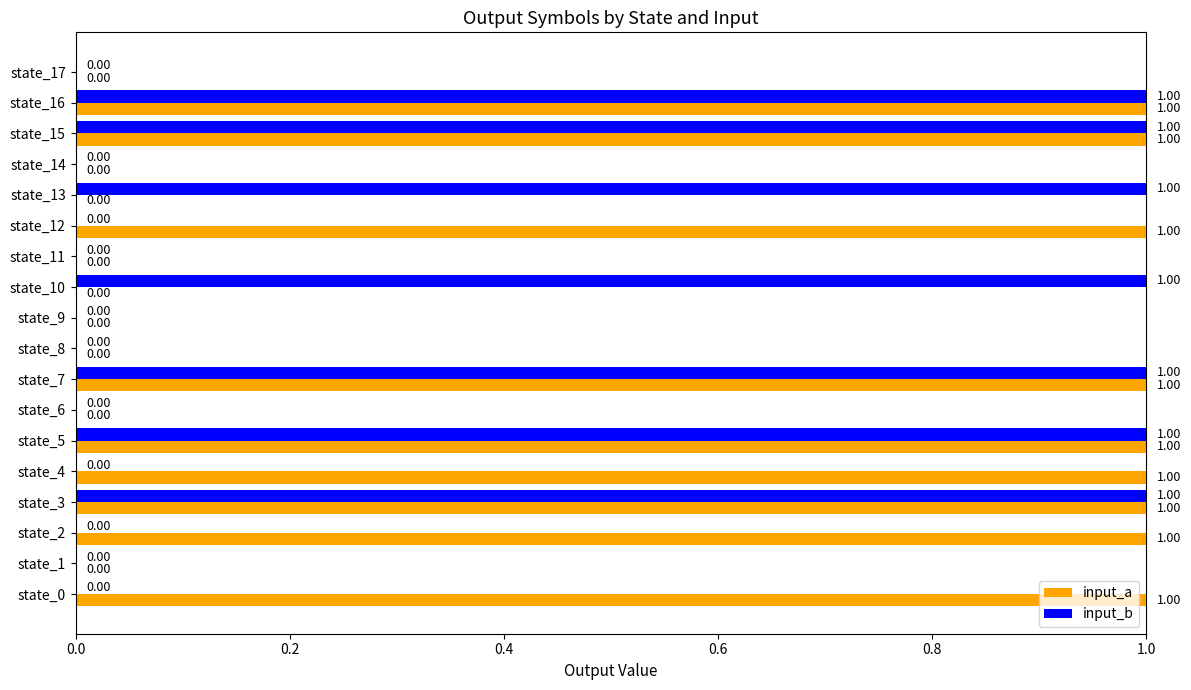

Between state_6 and state_13, which series saw the biggest shift?

input_b